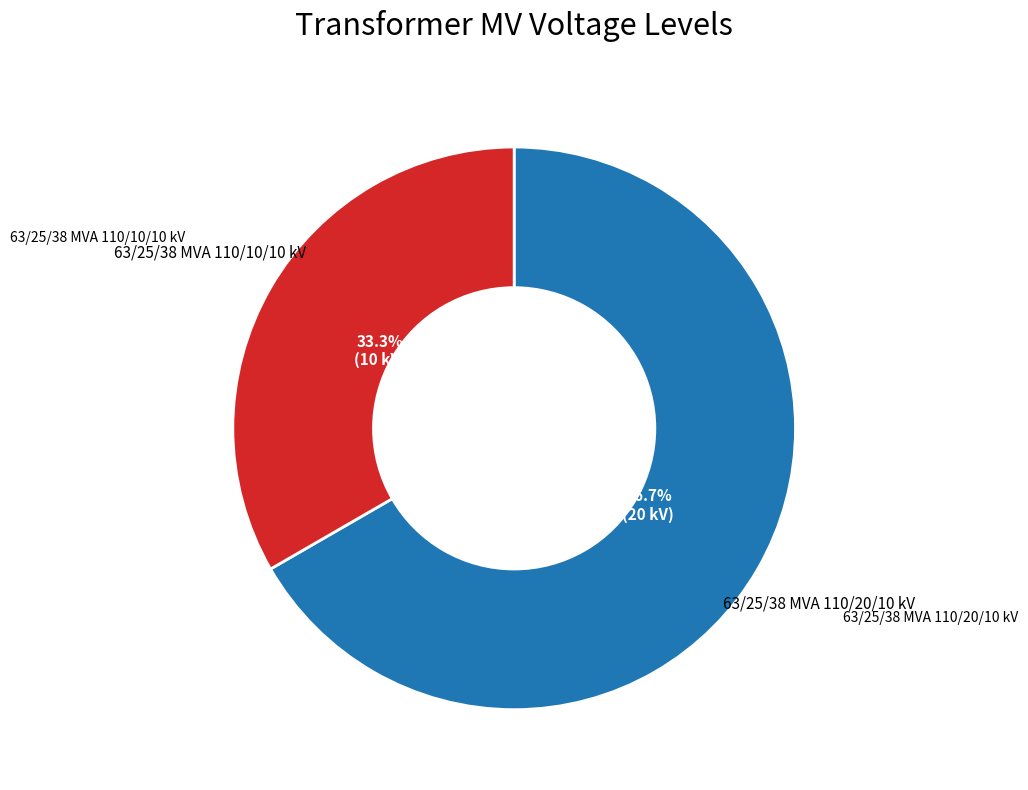

Is there a majority slice in this chart?

Yes